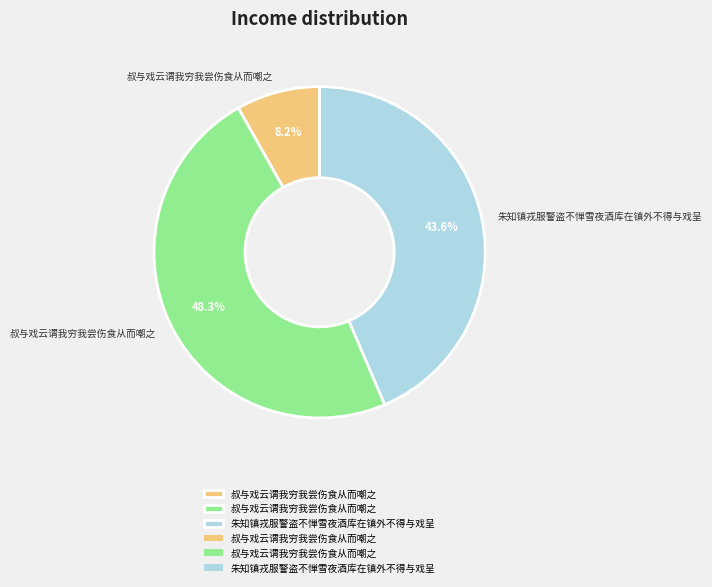

Does any single category account for the majority?

No